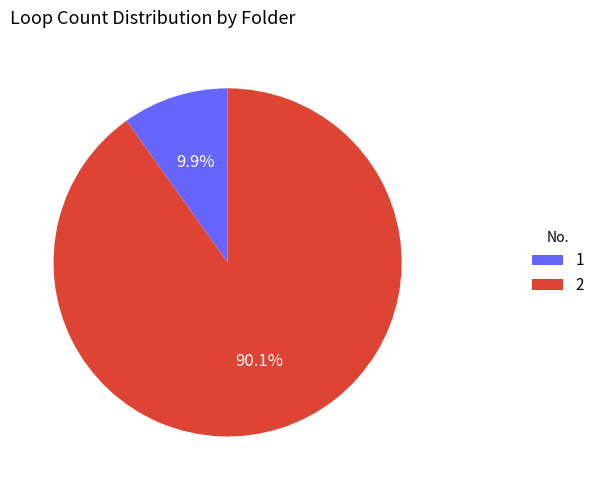

Approximately how many times larger is the value at 2 compared to 1?

9.1